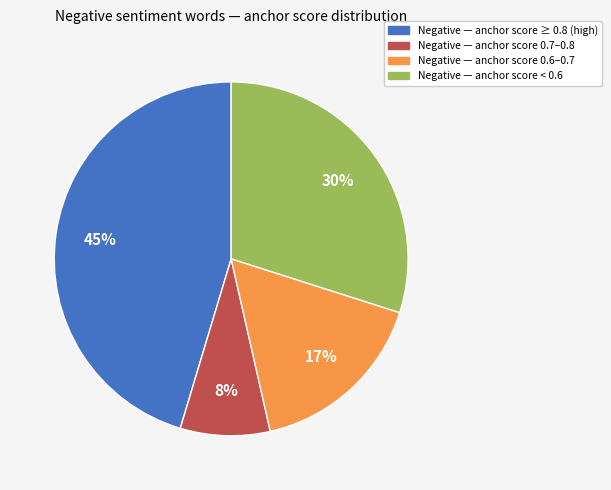

Does any single category account for the majority?

No